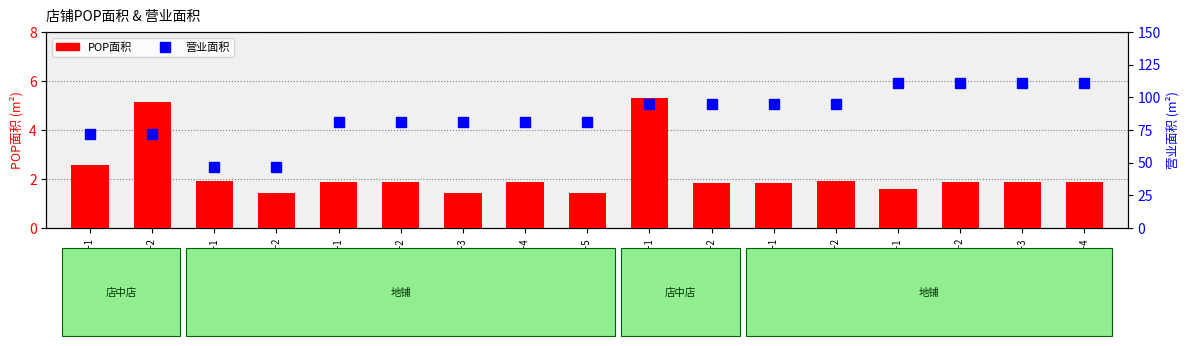

What is the minimum value shown in the chart?

1.4